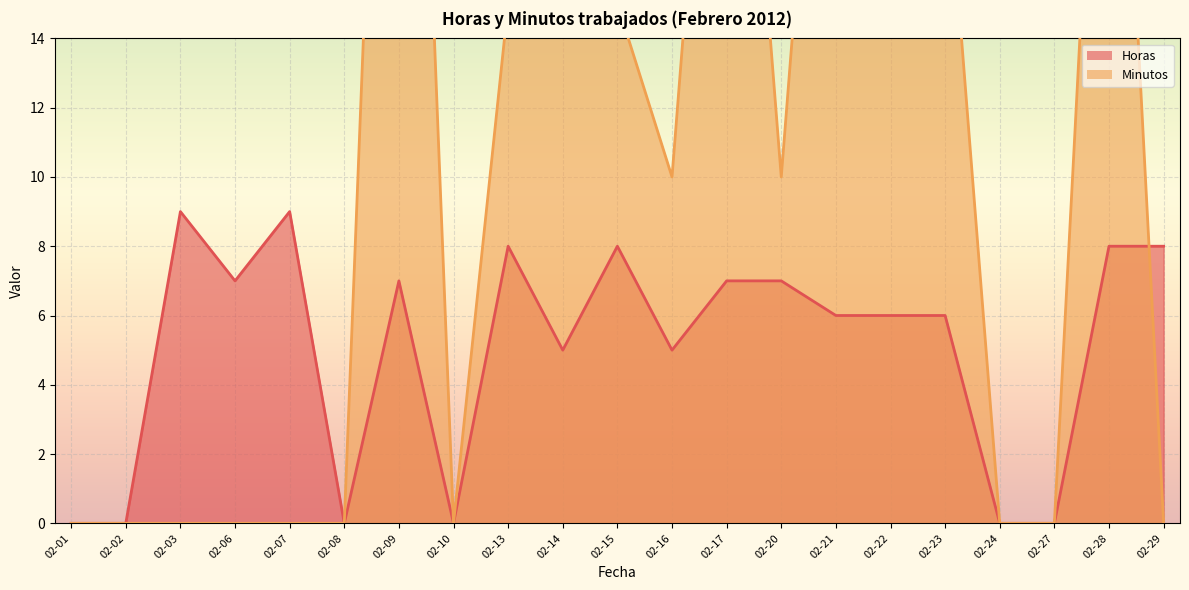

The Horas series shows 2 at 02-09. True or false?

False